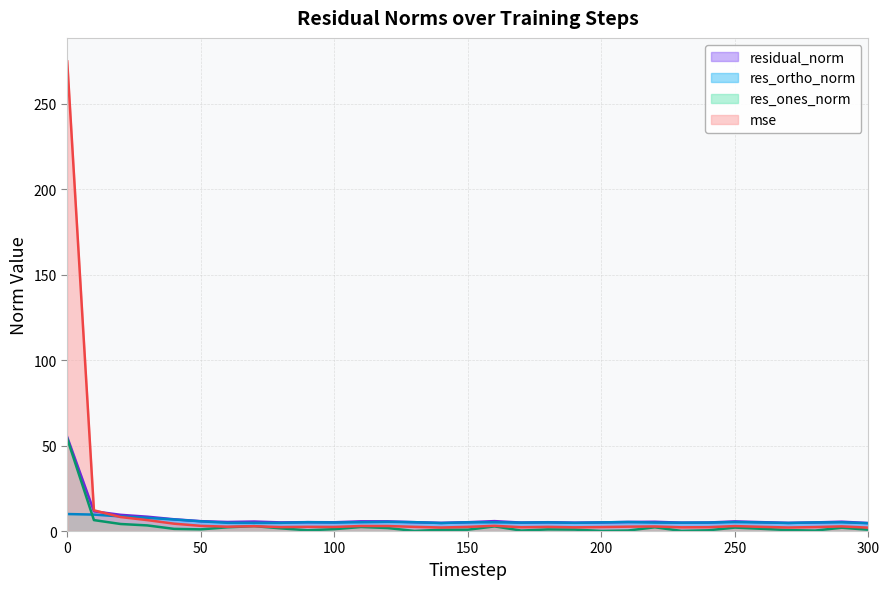

Which series ends up on top after the final intersection of res_ones_norm and mse?

mse